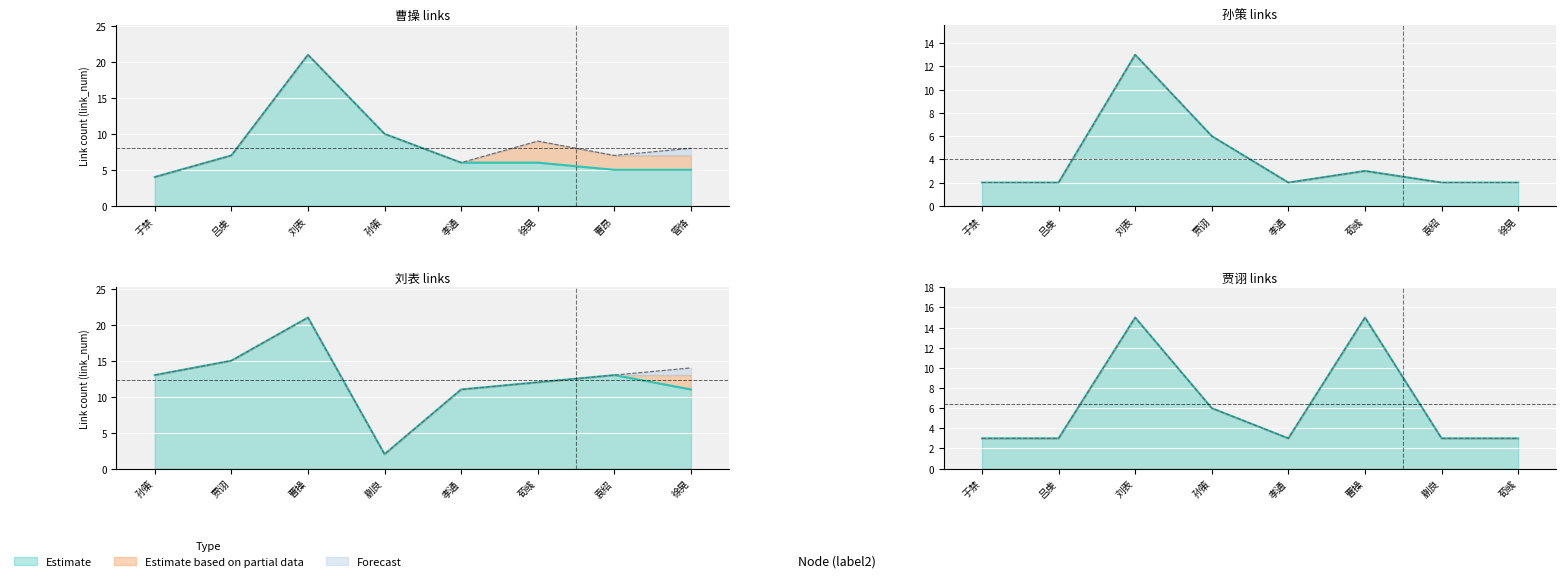

The value at 吕虔 is 3. True or false?

True